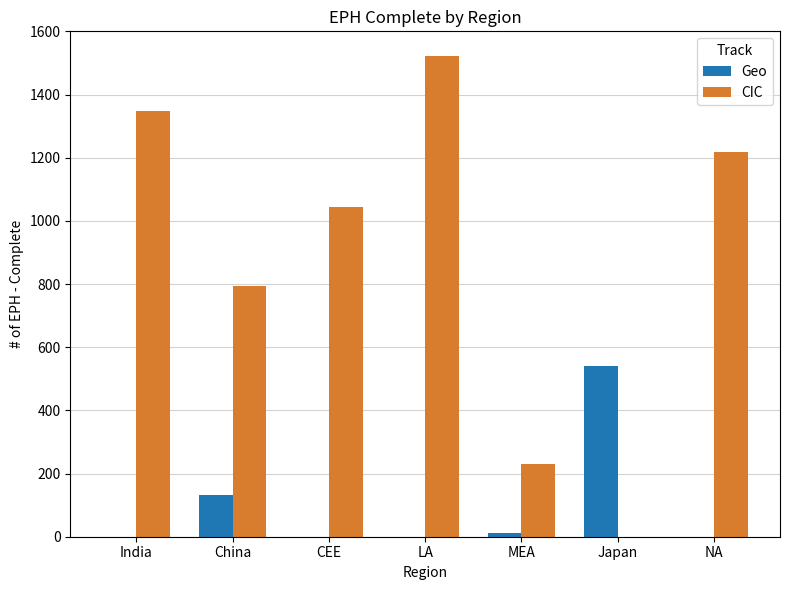

The value of Geo at MEA is 13. True or false?

True